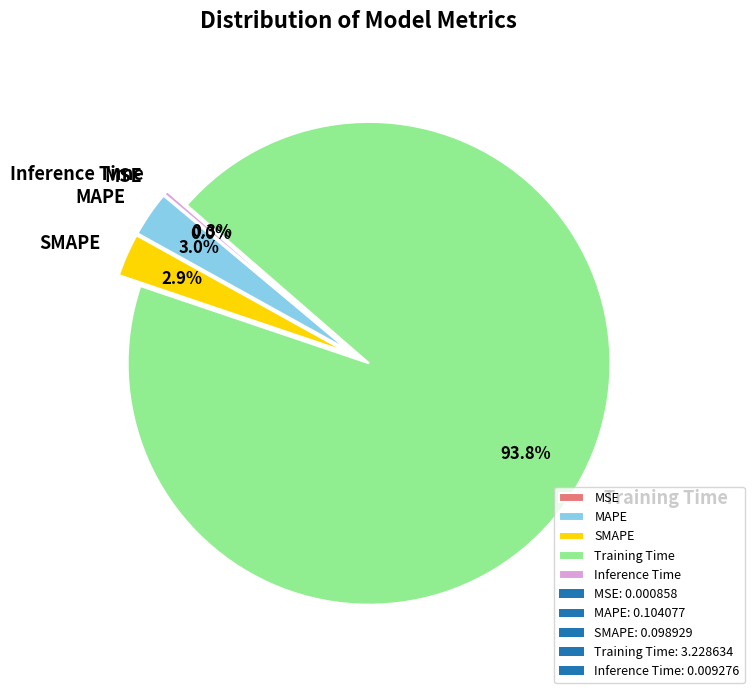

Which slice is the largest?

Training Time